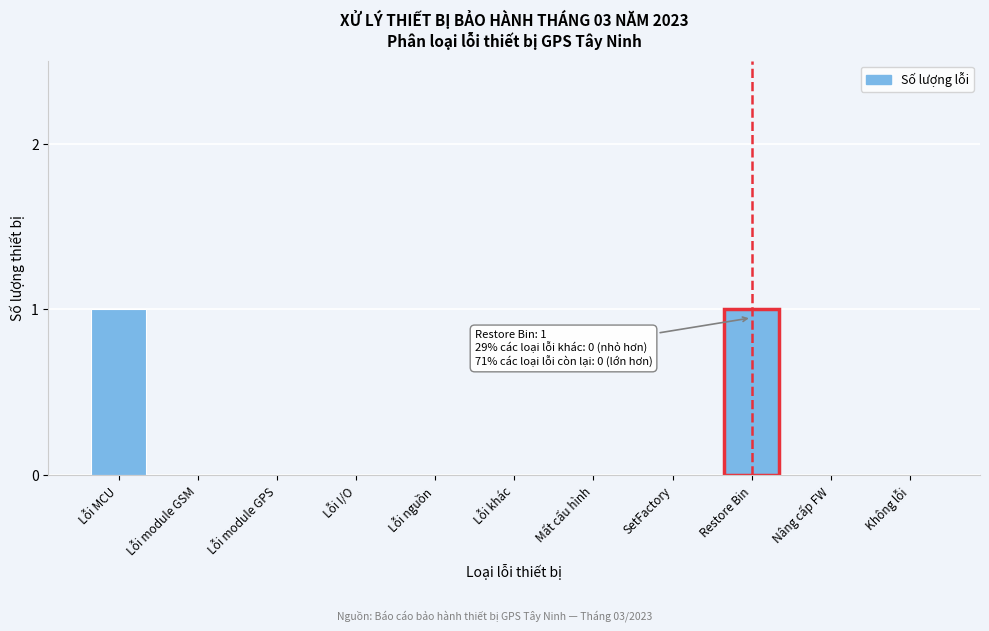

Reading left to right, transcribe all the data shown in this chart.

Lỗi MCU=1	Lỗi module GSM=0	Lỗi module GPS=0	Lỗi I/O=0	Lỗi nguồn=0	Lỗi khác=0	Mất cấu hình=0	SetFactory=0	Restore Bin=1	Nâng cấp FW=0	Không lỗi=0